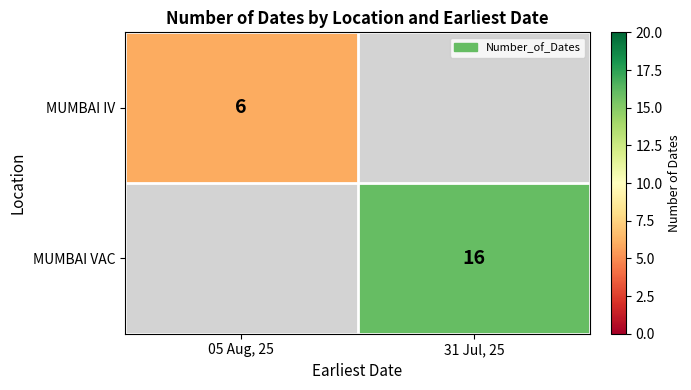

What is the minimum value shown in the chart?

6.0